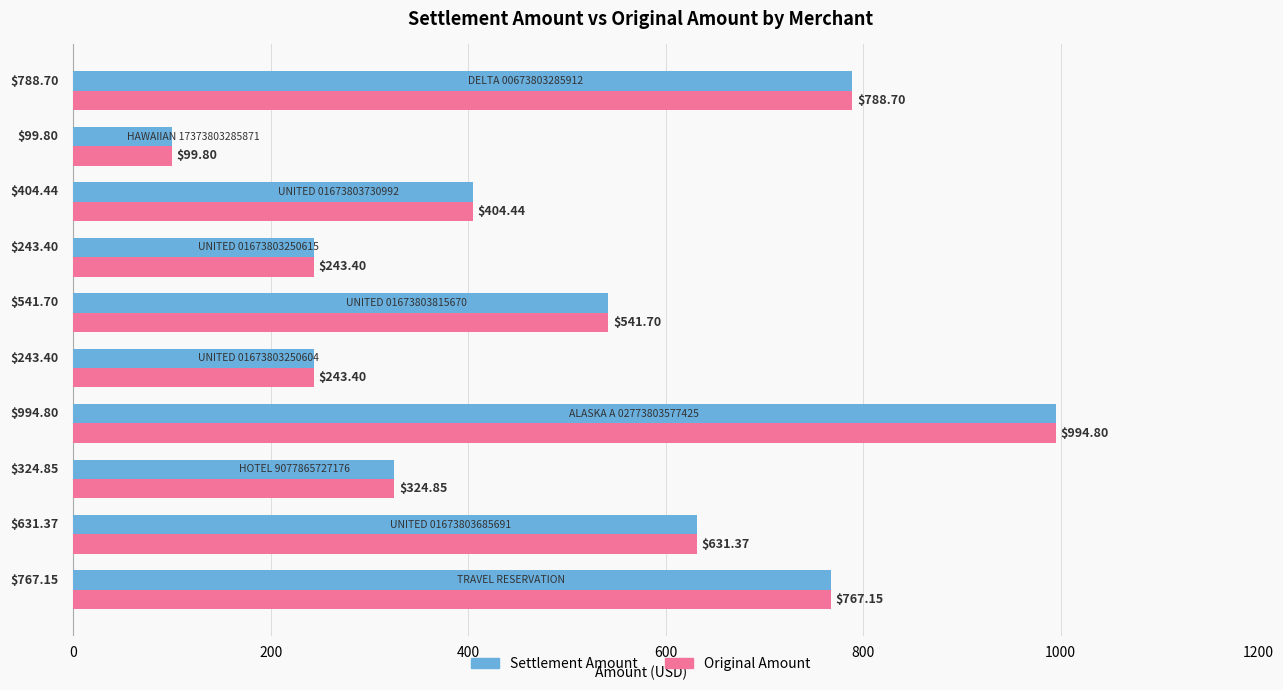

At how many categories does at least one series exceed 163?

9